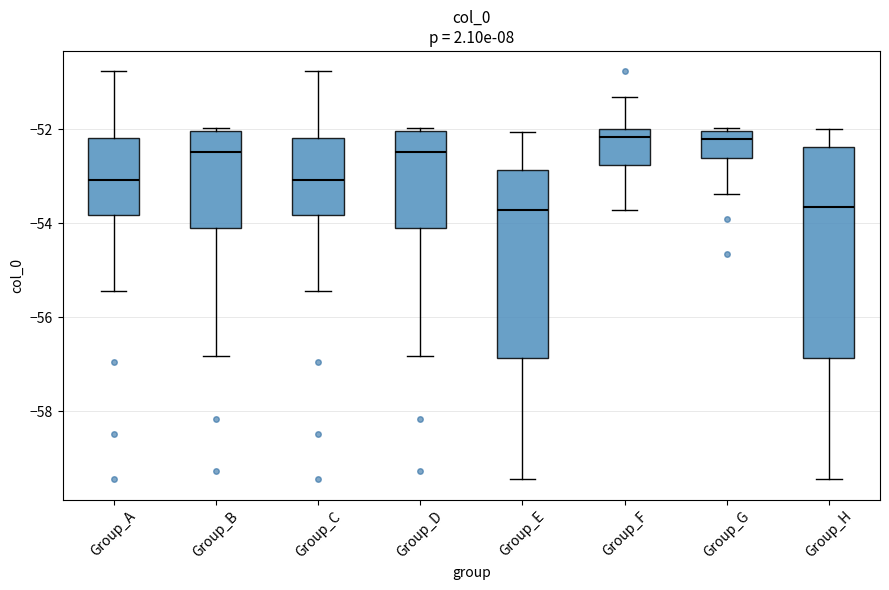

Where is the lower edge of the box for Group_B on the y-axis? The values are not printed on the chart, so give them approximately, as read against the axis.

-54.0